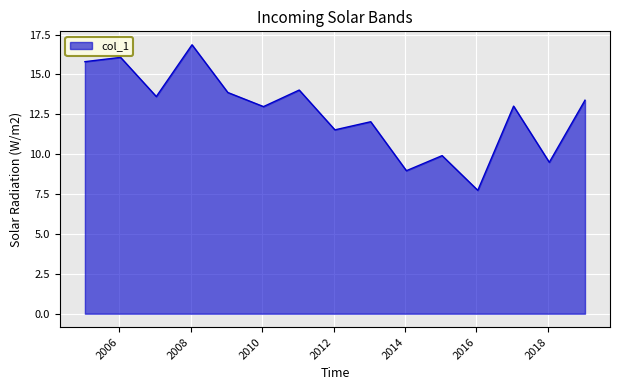

What is the difference between the maximum and minimum values?

9.1